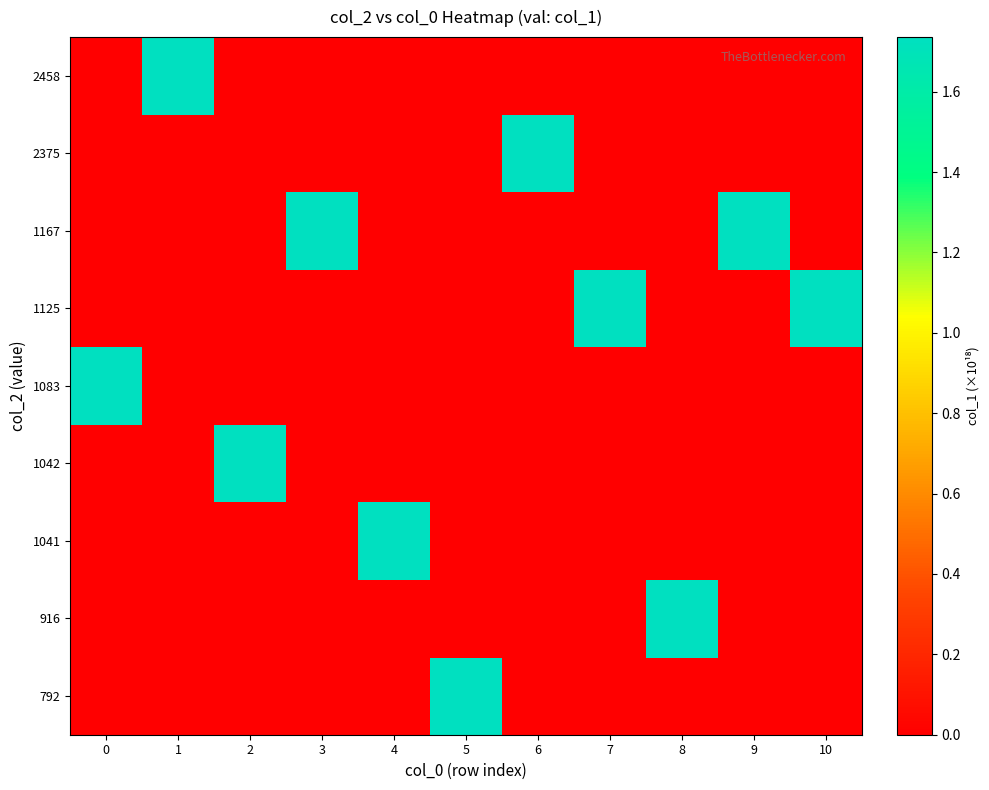

Between 10 and 1, which is larger?

10